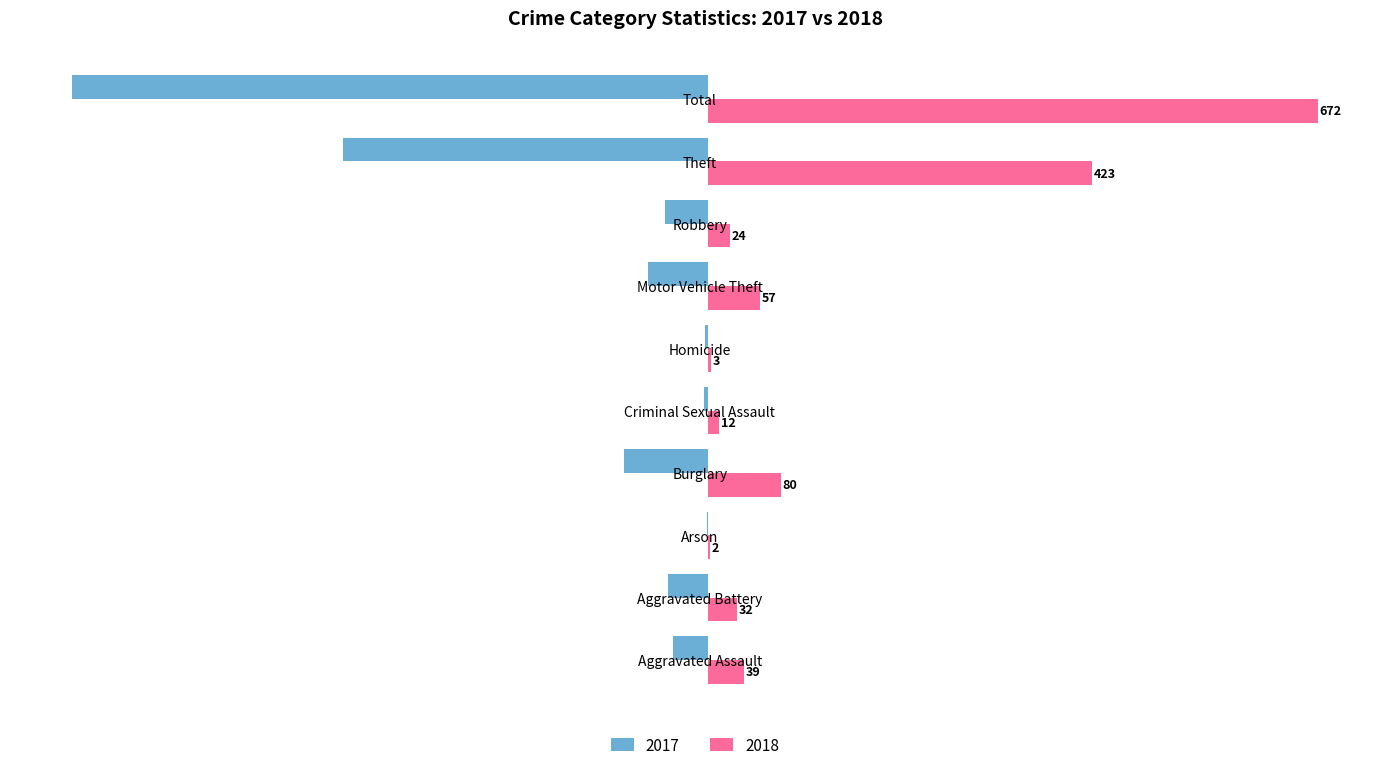

Is it true that 2017 equals -1 at Arson?

True